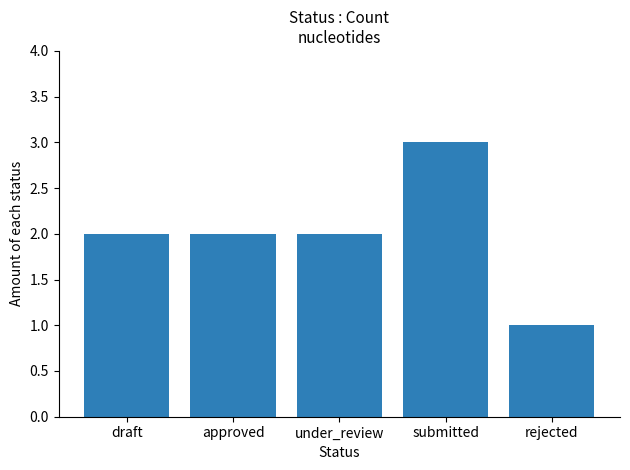

Count the number of categories in the chart.

5